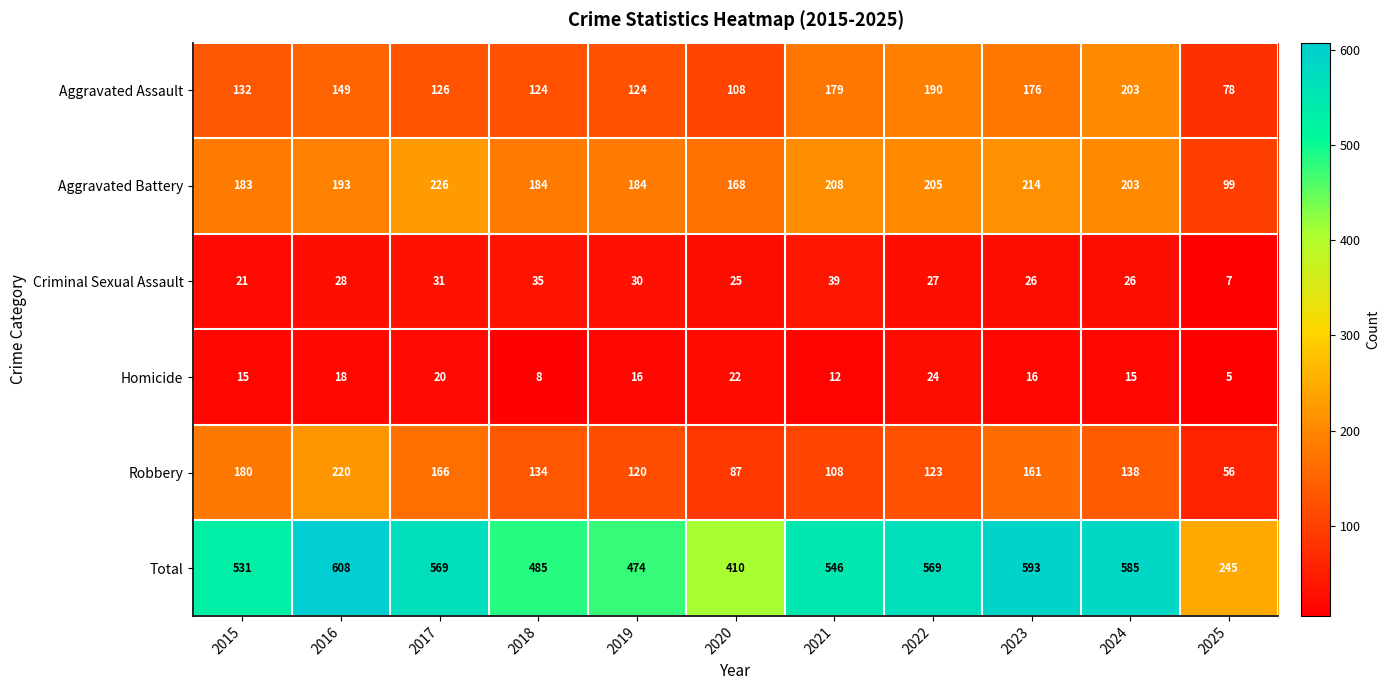

What is the difference between the Aggravated Battery values at 2023 and 2021?

6